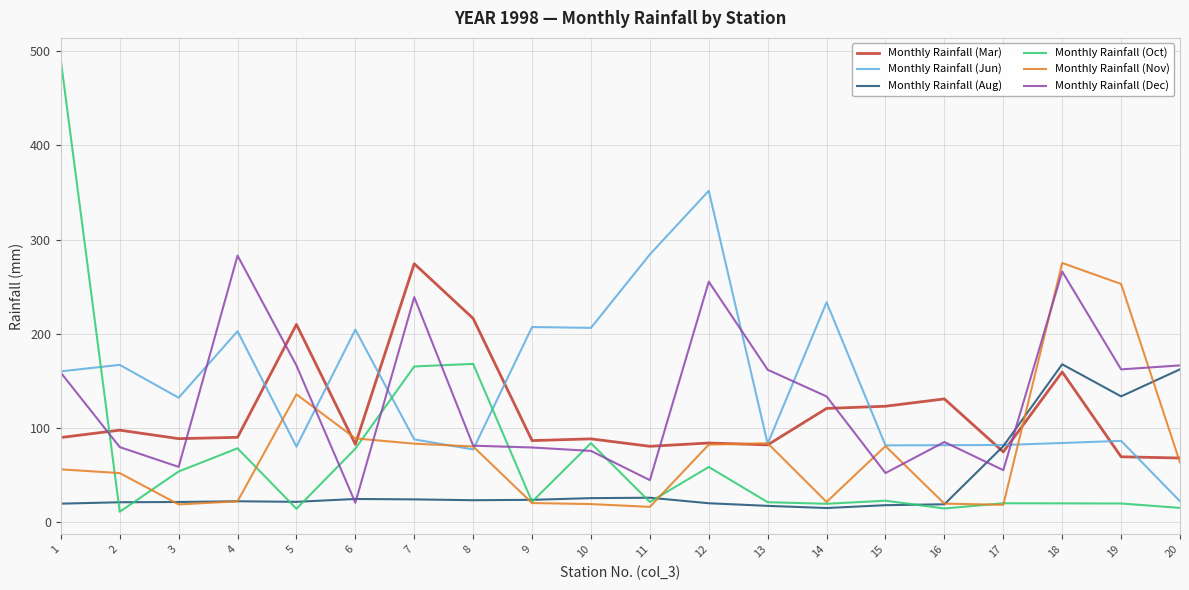

The value of Monthly Rainfall (Jun) at 19 is 86.6. True or false?

True